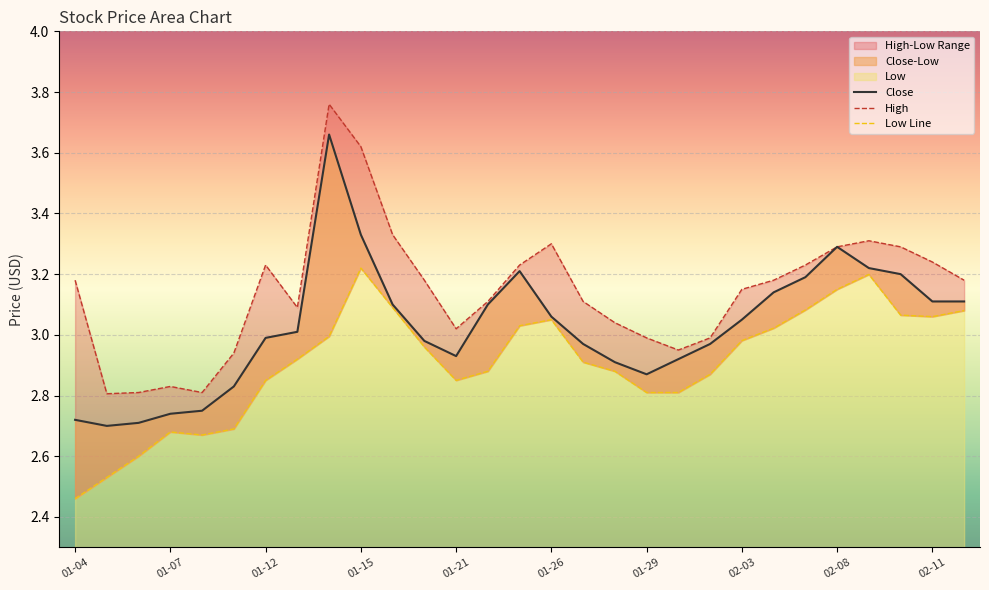

Is it true that Low Line equals 3.1 at 23?

True